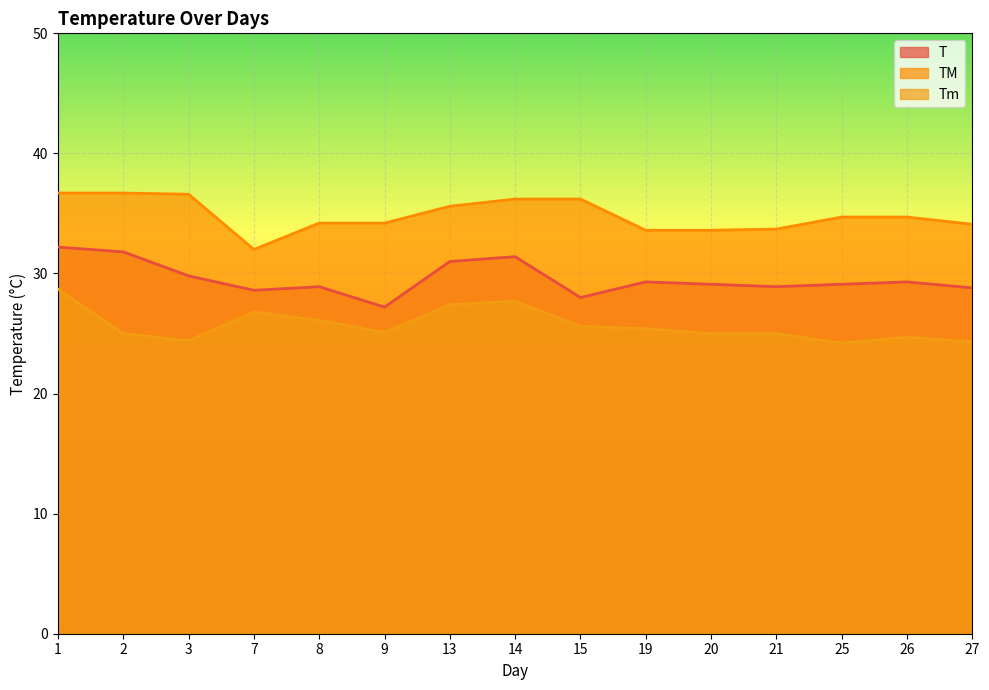

What is the spread (max minus min) of values at 21?

8.7